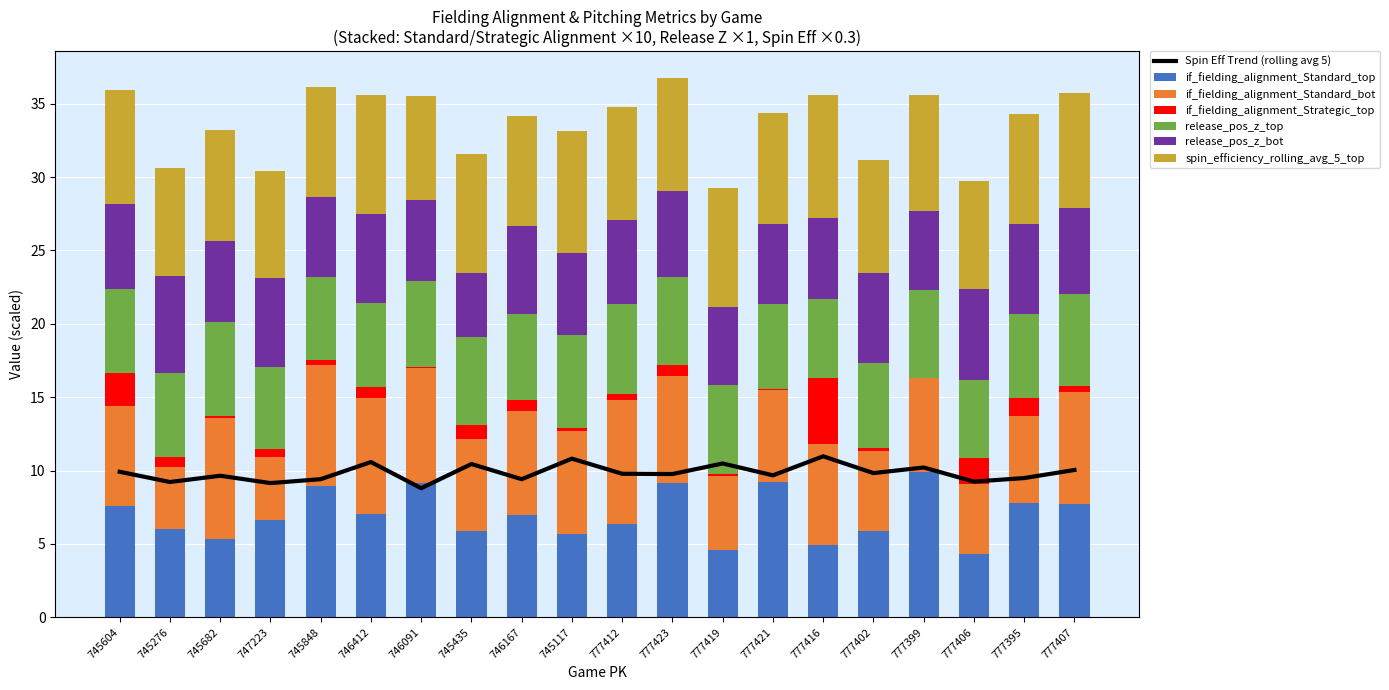

True or false: release_pos_z_top has a value of 6.3 at 745117.

True